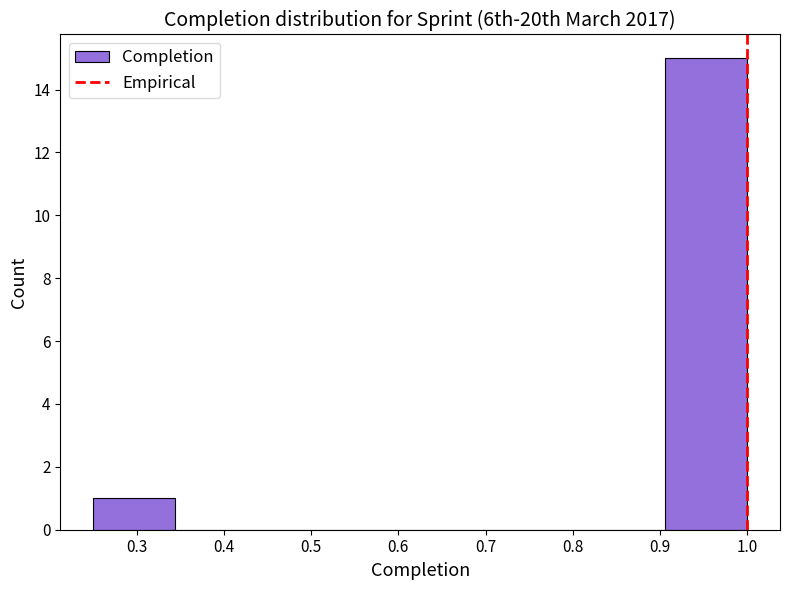

Over which range of the x-axis is the bar tallest?

0.91 to 1.00